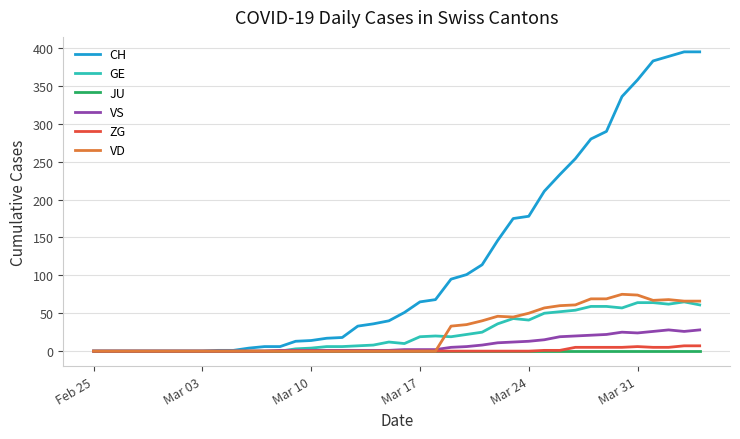

Which series has the largest range (max minus min)?

CH